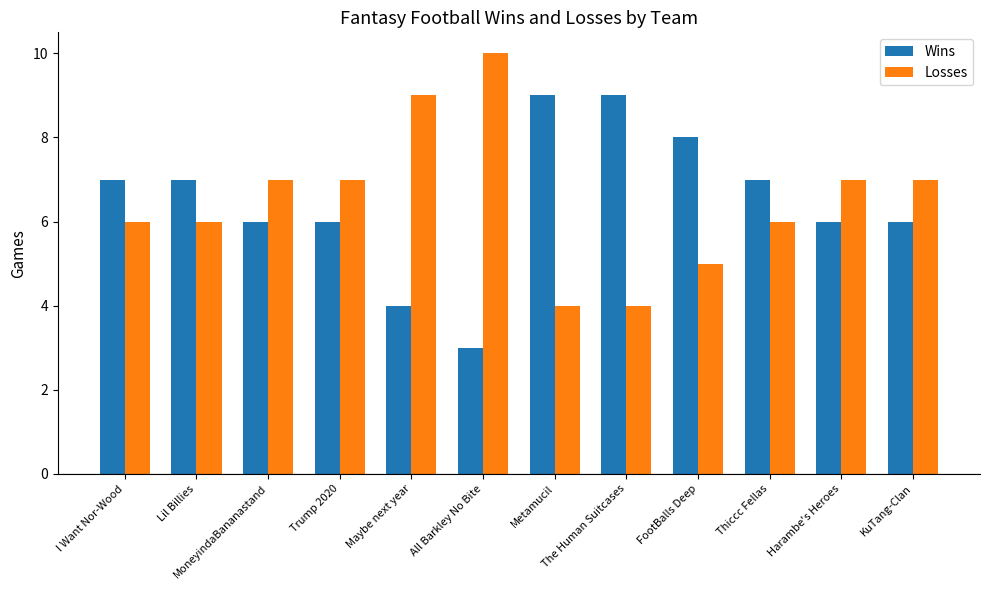

Reading left to right, what are all the values shown in this chart?

Wins: 7	7	6	6	4	3	9	9	8	7	6	6
Losses: 6	6	7	7	9	10	4	4	5	6	7	7